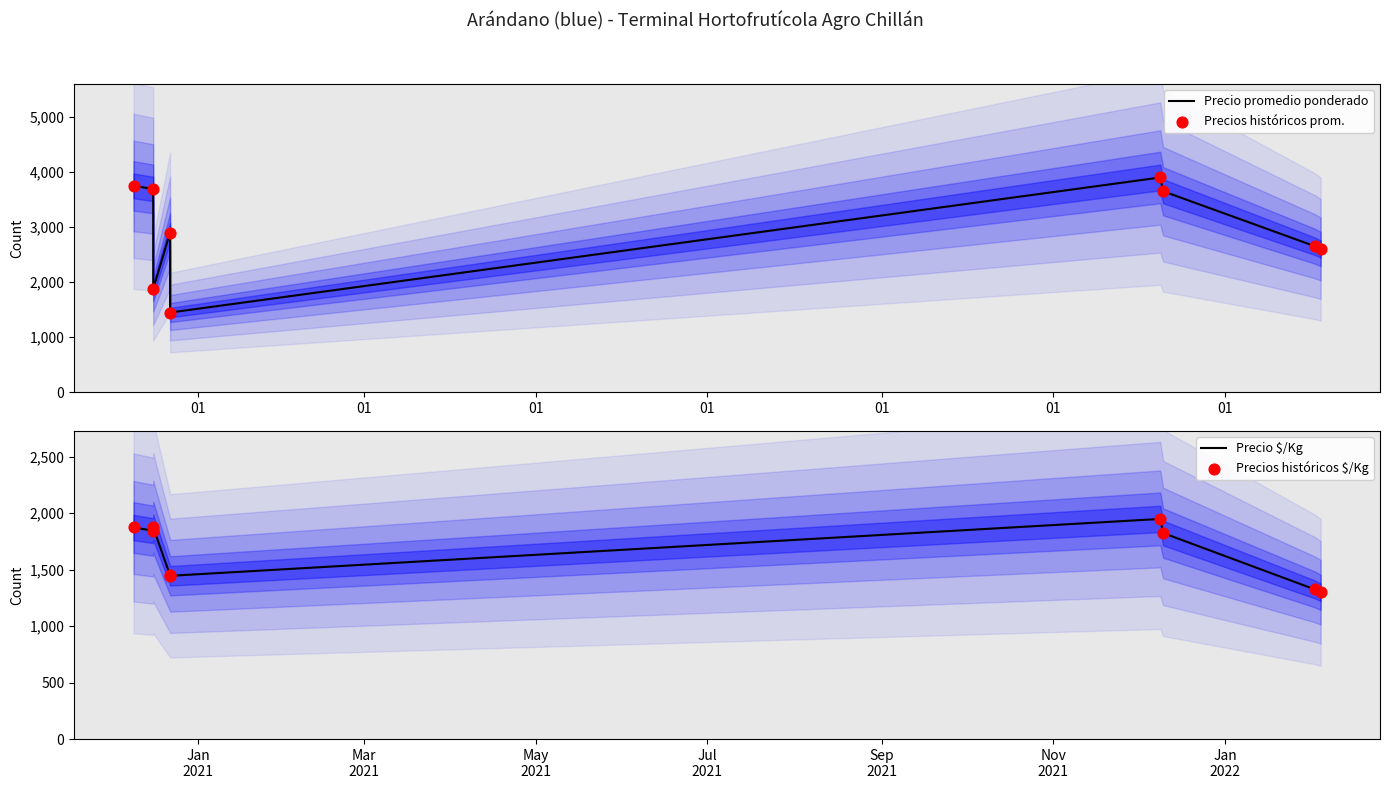

At which category is the sum across all series the highest?

01